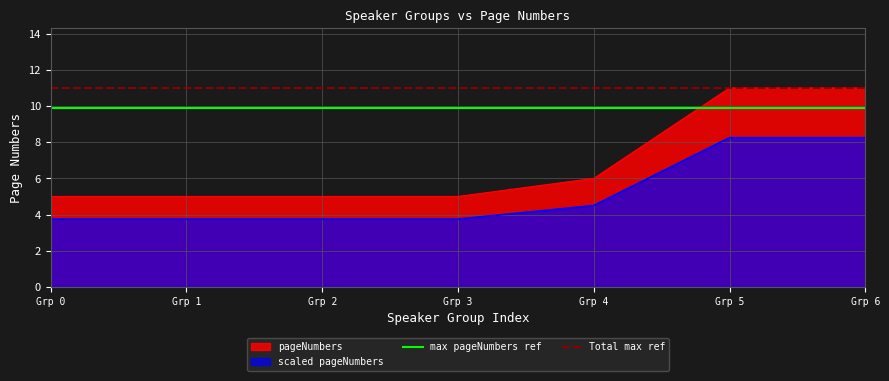

Reading right to left, transcribe all the data shown in this chart.

11	11	6	5	5	5	5